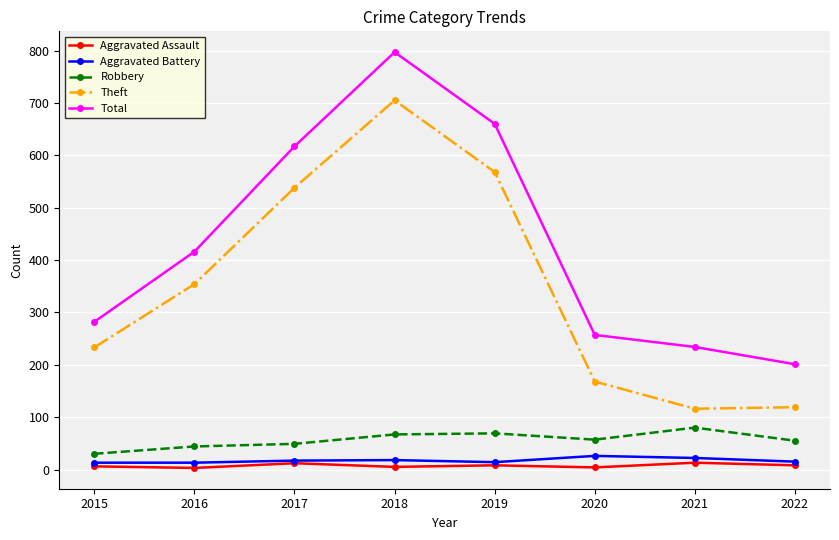

What is the sum of all Aggravated Assault values?

59